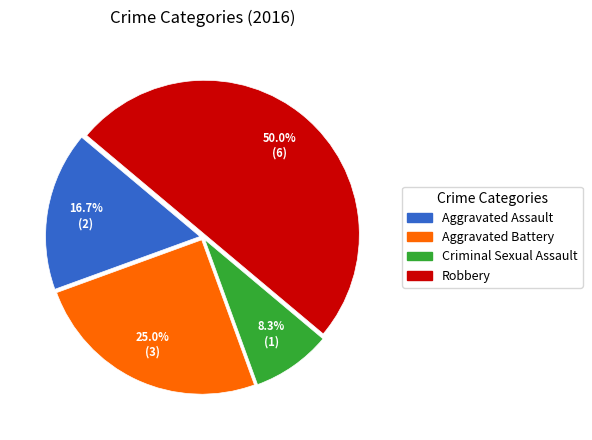

How many slices are in this pie chart?

4